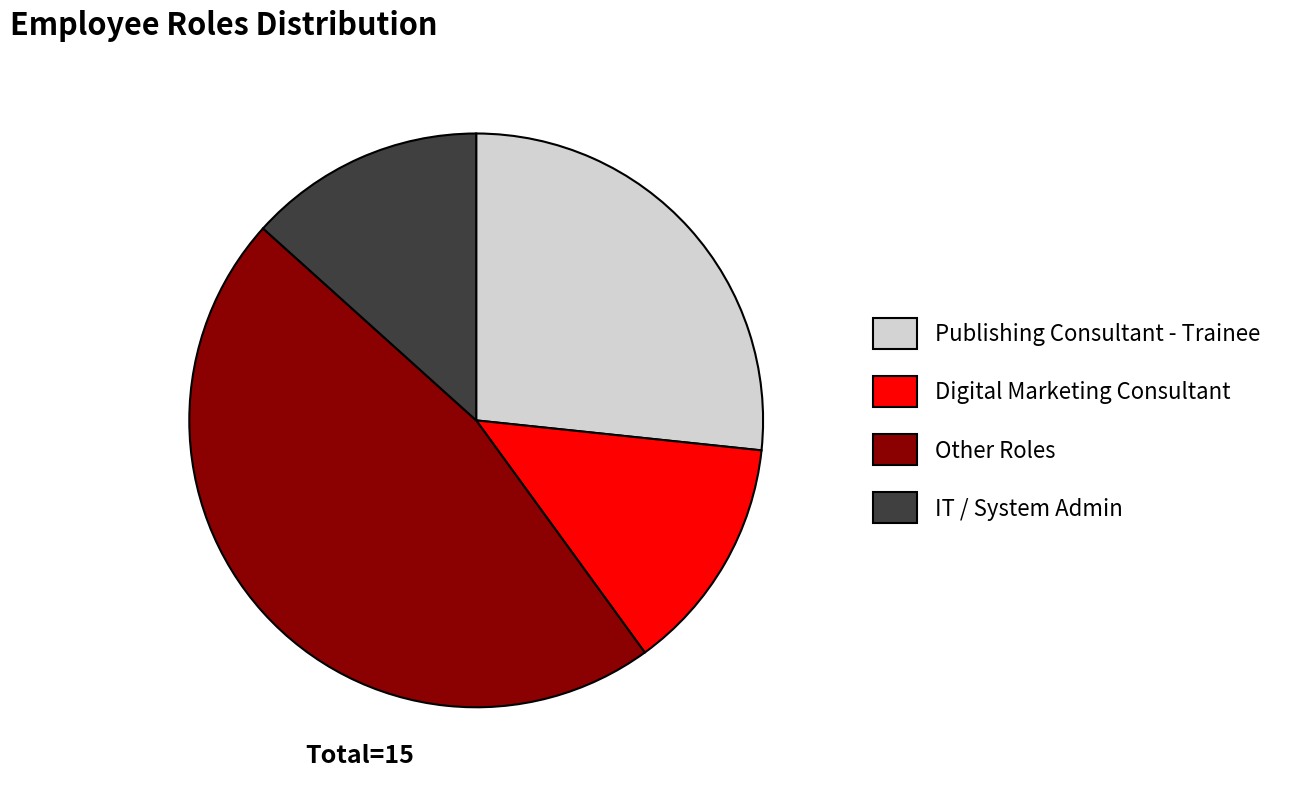

Which category has the biggest portion of the pie?

Other Roles